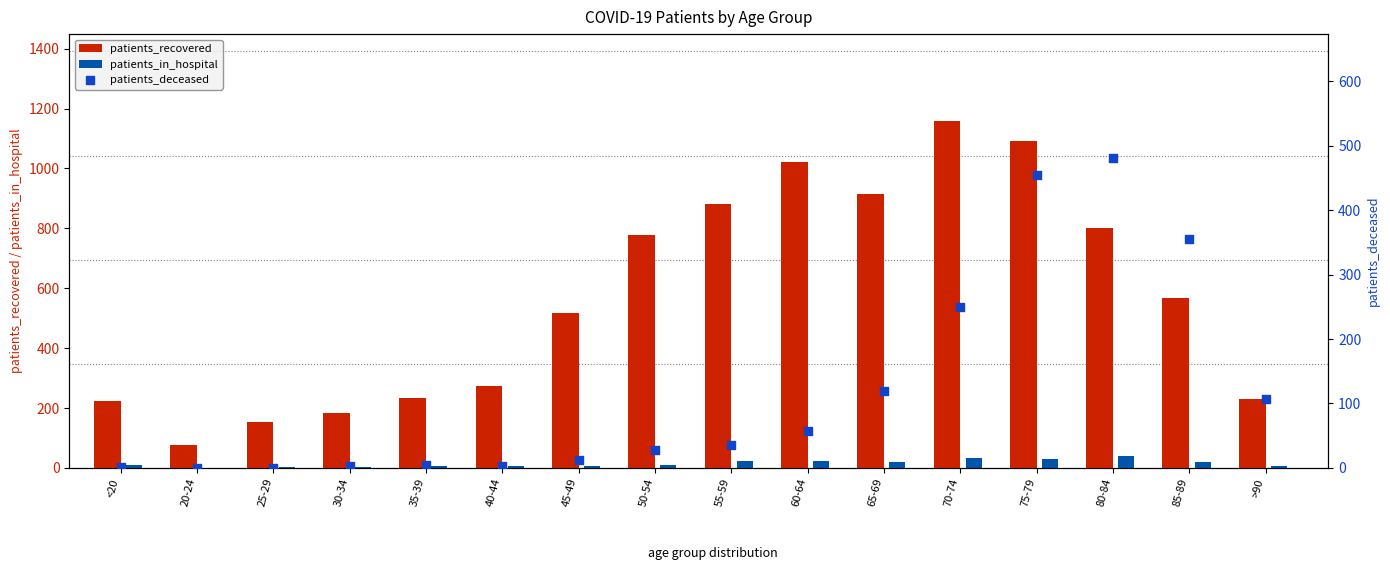

Which series reaches the minimum Y coordinate?

patients_deceased